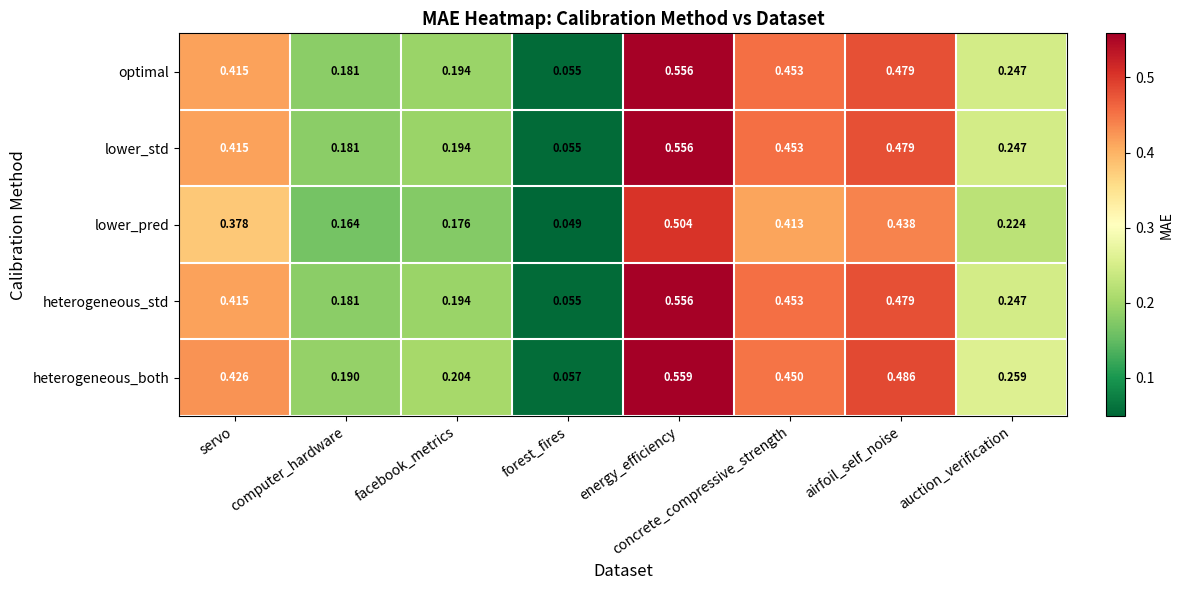

What is the total value across all series at energy_efficiency?

2.7